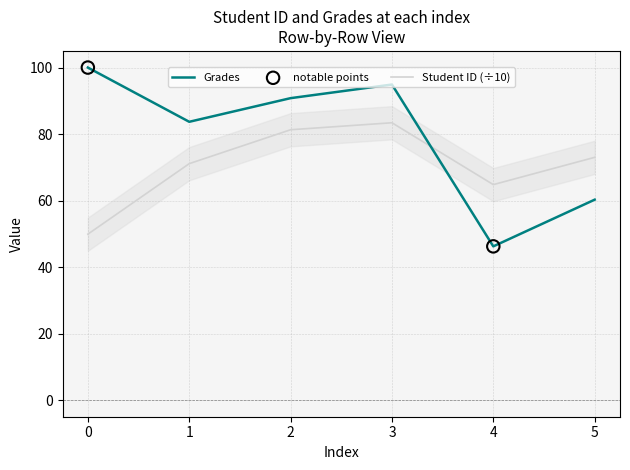

Which series contains the highest Y value?

Grades